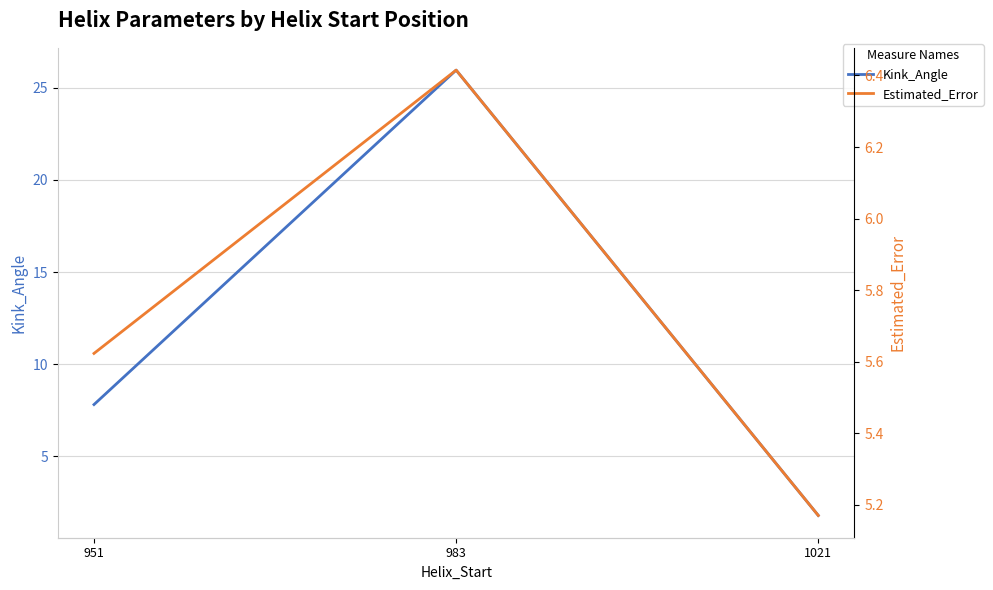

How many distinct data groups are displayed?

2